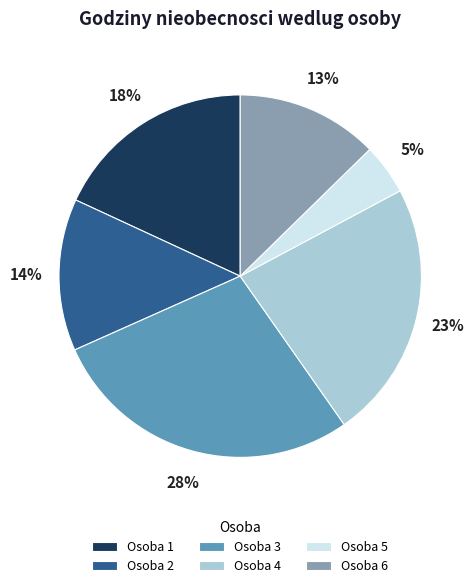

The Osoba 3 slice represents 35% of the pie. True or false?

False